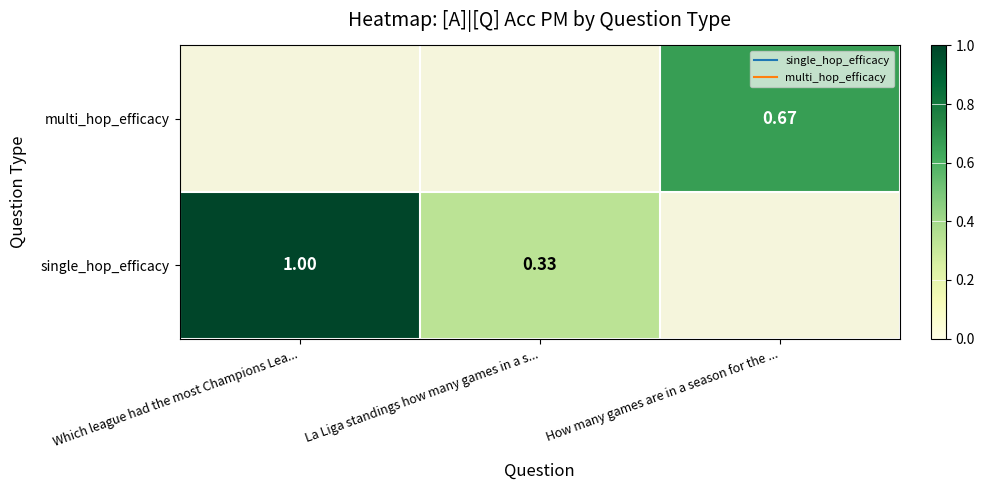

Where is single_hop_efficacy nearest to the value 0?

La Liga standings how many games in a s...